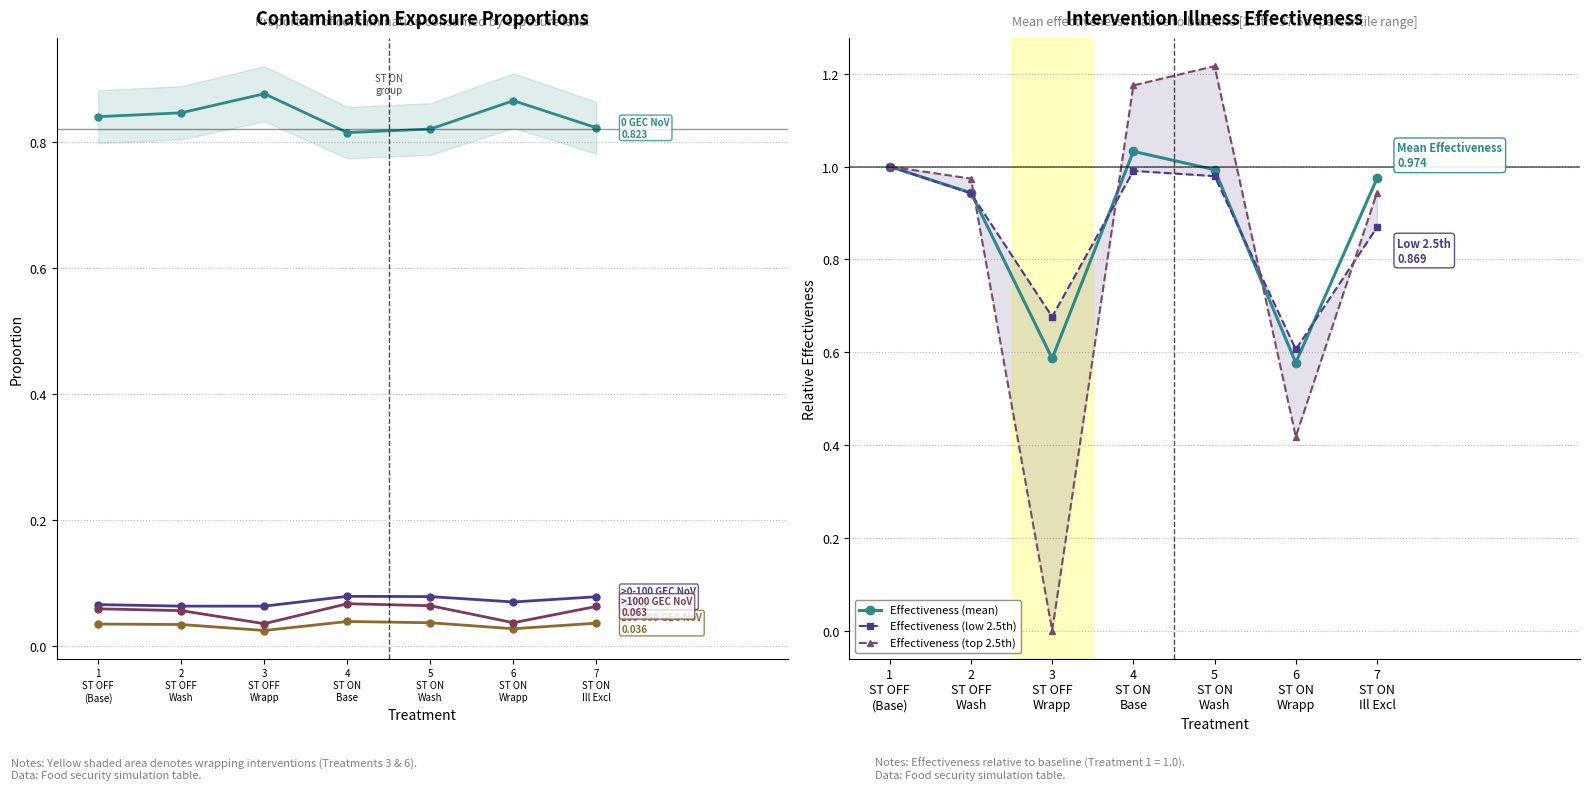

How many interior local valleys does the Effectiveness (mean) series have?

2